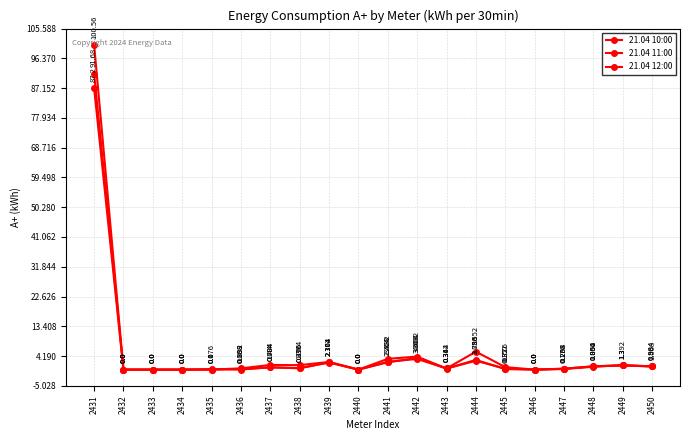

Reading left to right, list all the values displayed in this chart.

21.04 10:00: 91.7	0.0	0.0	0.0	0.0	0.4	1.4	1.4	2.4	0.0	2.3	3.6	0.3	3.0	0.2	0.0	0.2	0.9	1.4	1.0
21.04 11:00: 87.2	0.0	0.0	0.0	0.0	0.2	0.7	0.5	2.2	0.0	2.4	3.3	0.4	5.6	0.8	0.0	0.3	1.0	1.3	1.0
21.04 12:00: 100.6	0.0	0.0	0.0	0.2	0.0	0.7	0.4	2.3	0.0	3.3	4.0	0.3	2.7	0.3	0.0	0.3	1.1	1.3	1.0